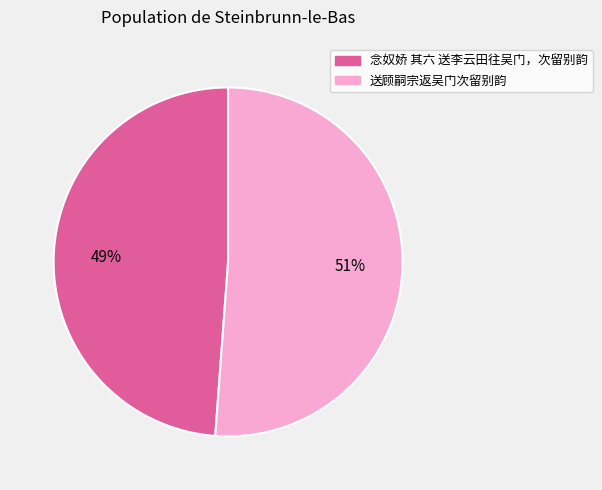

Between 送顾嗣宗返吴门次留别韵 and 念奴娇 其六 送李云田往吴门，次留别韵, which is larger?

送顾嗣宗返吴门次留别韵